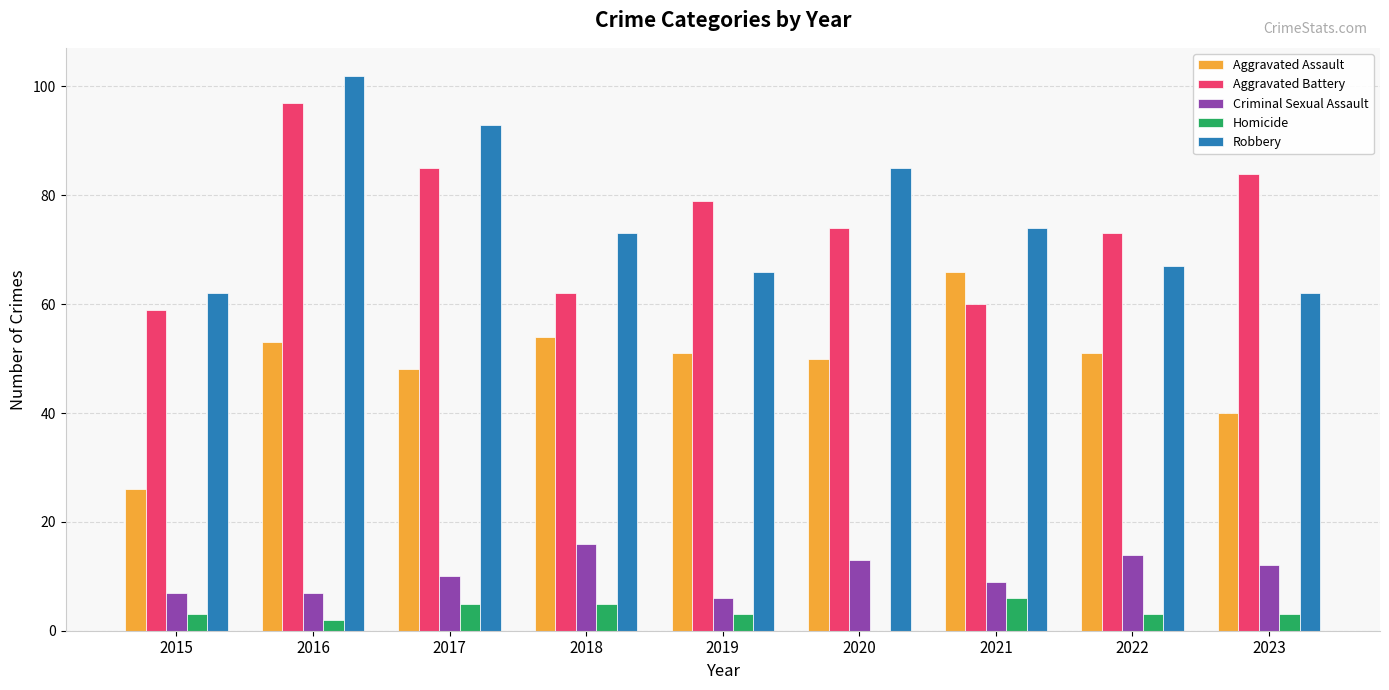

What is the difference between the Aggravated Assault values at 2019 and 2018?

3